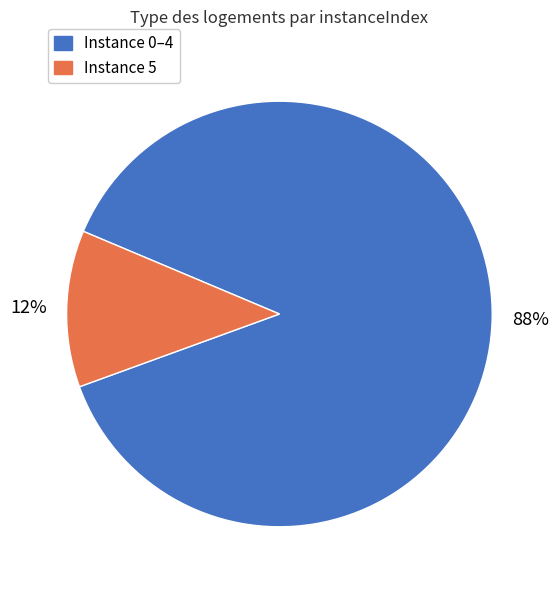

Does any single category account for the majority?

Yes